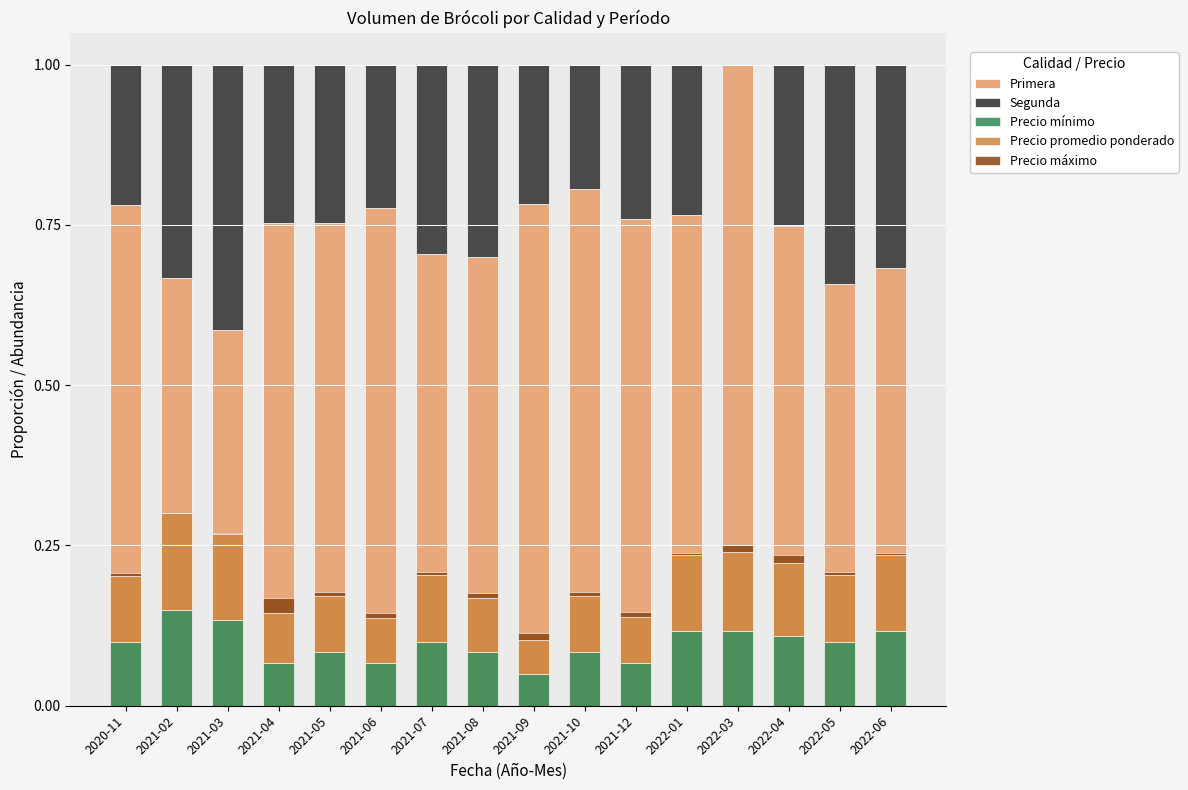

What is the difference between the Precio promedio ponderado values at 2021-04 and 2021-03?

0.1